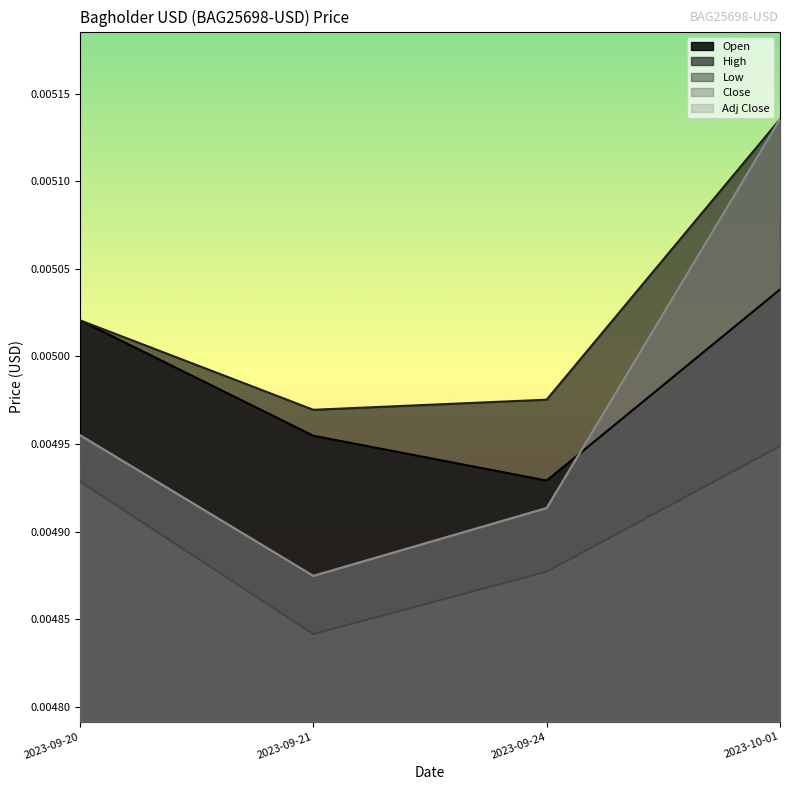

What is the label of the 4th point from the right?

2023-09-20